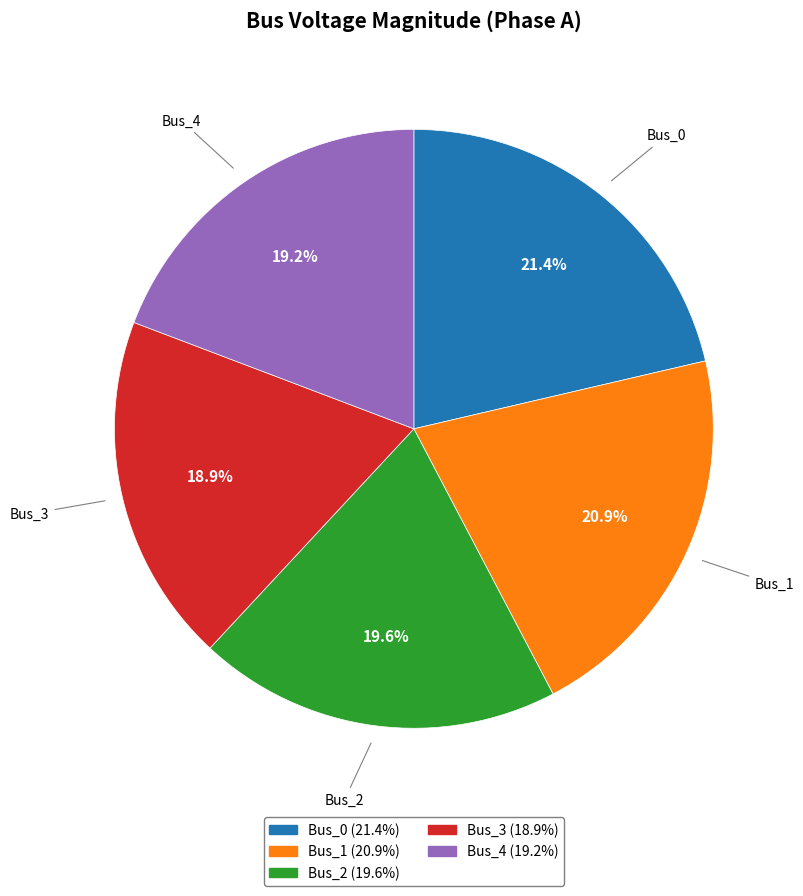

Count the number of slices in the pie.

5